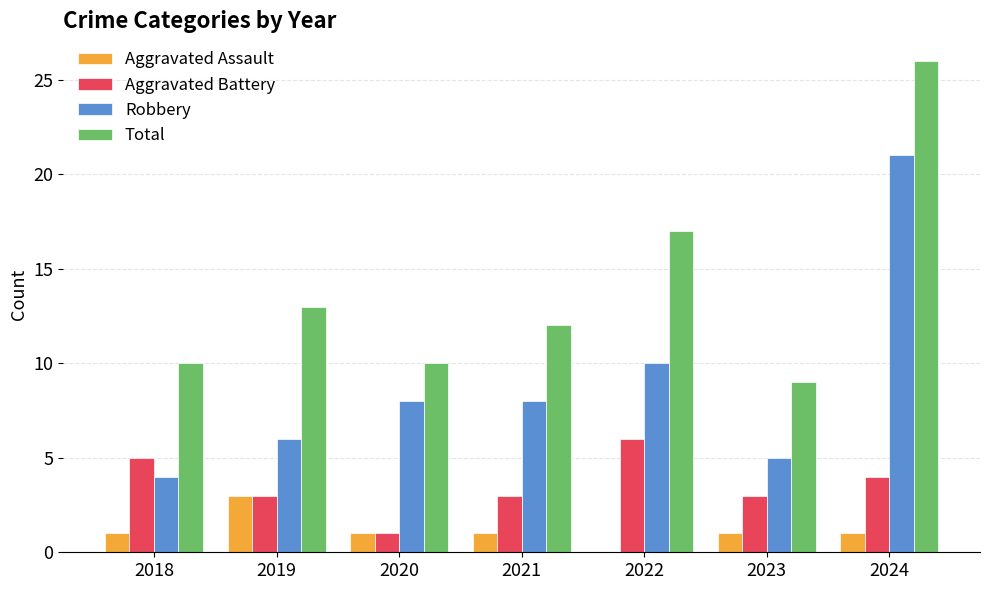

What is the approximate value of Aggravated Assault at 2021?

1